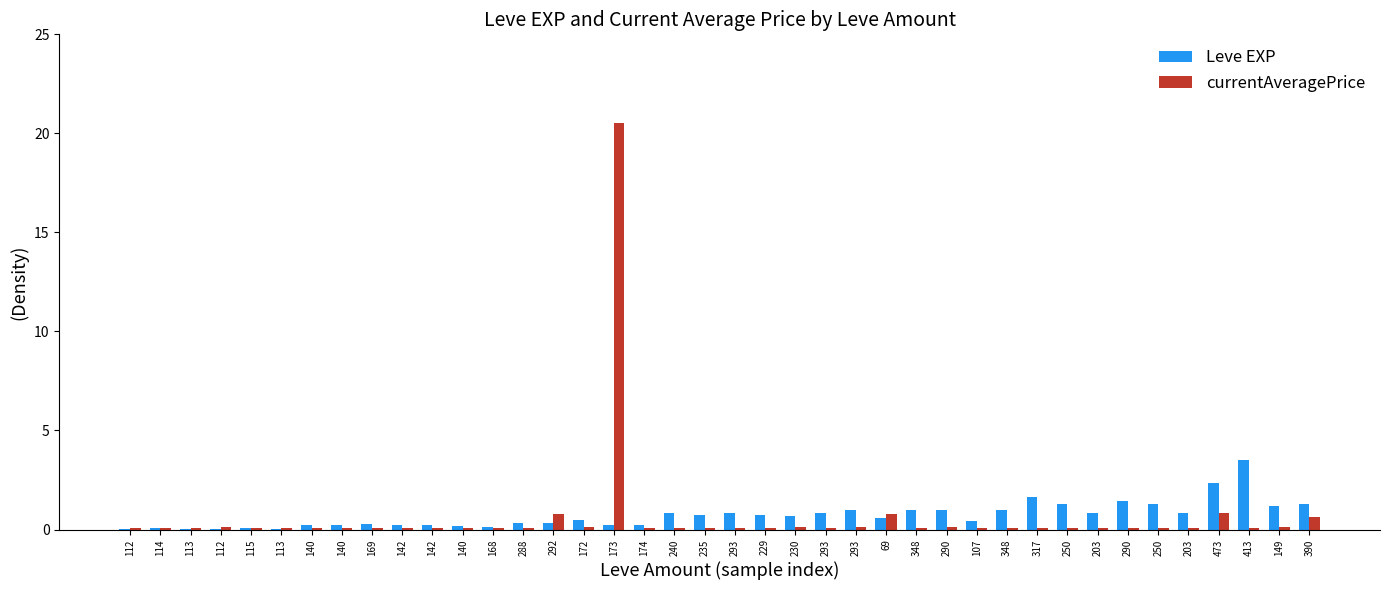

What are all the series names shown in the legend?

Leve EXP, currentAveragePrice